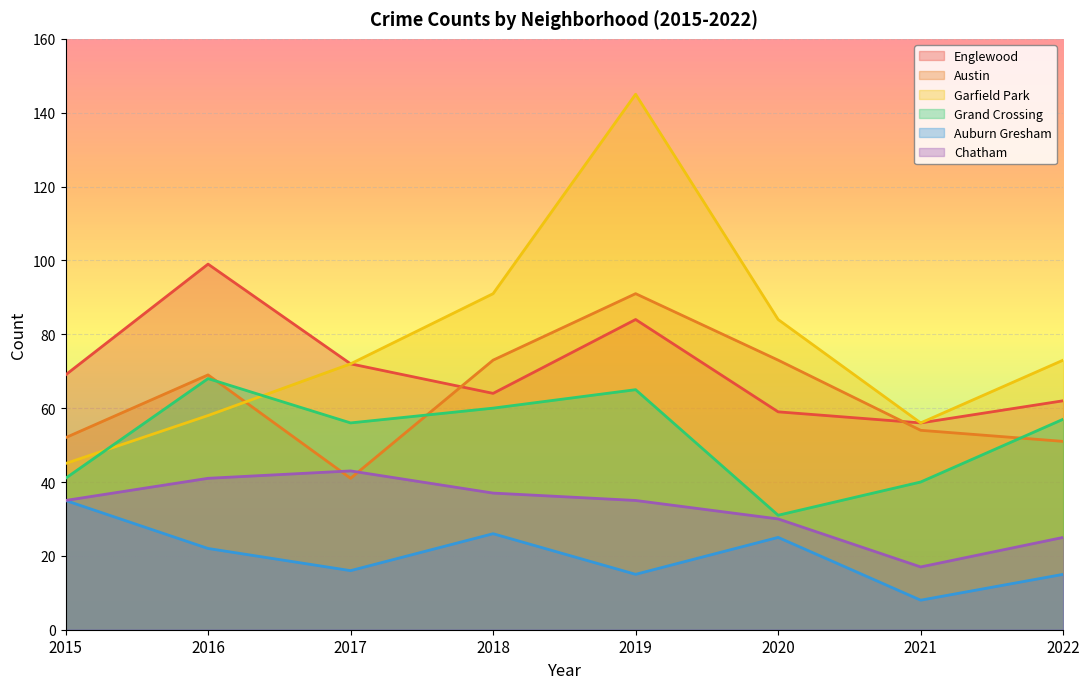

At which label is Auburn Gresham closest to 21?

2016